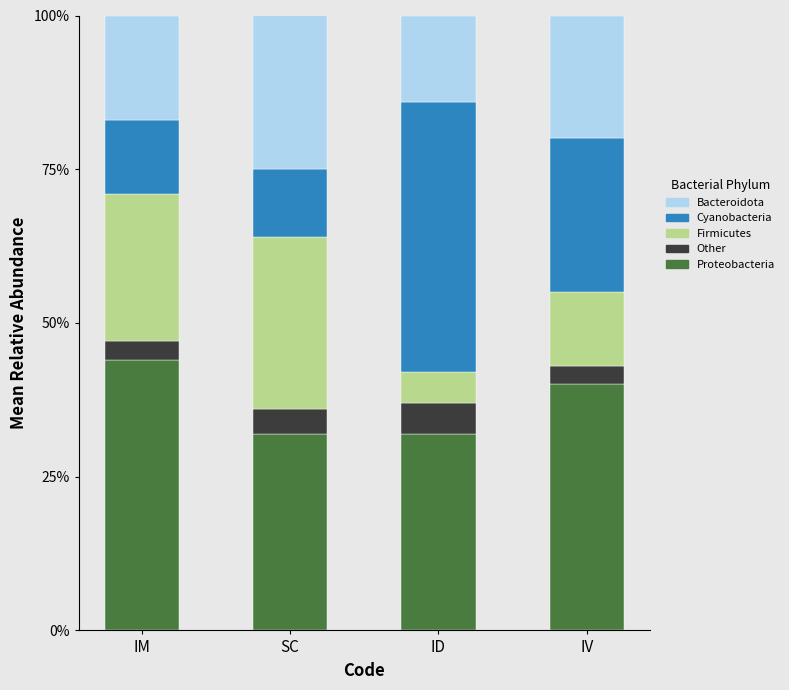

The Other series shows 0.0 at IM. True or false?

False